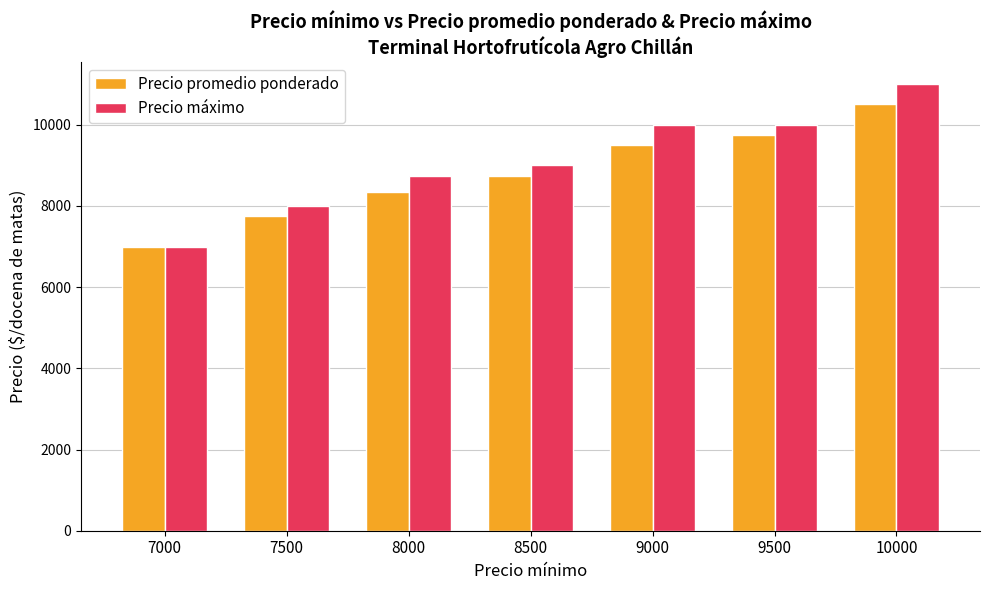

Count the Precio máximo values in the range 8000 to 10000.

5